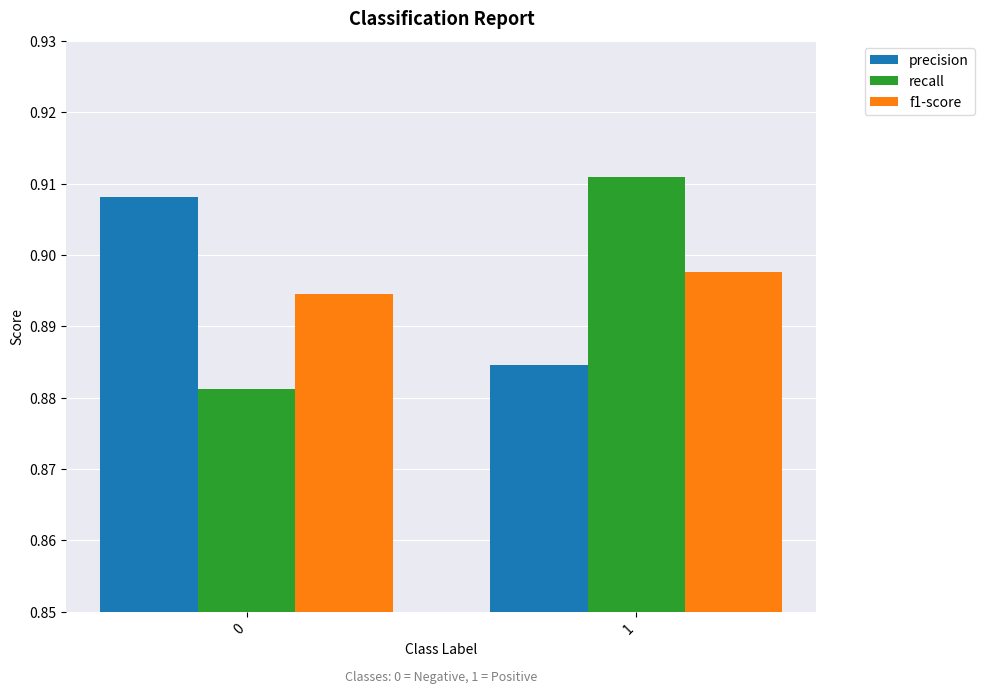

How many bars are there in each group?

3